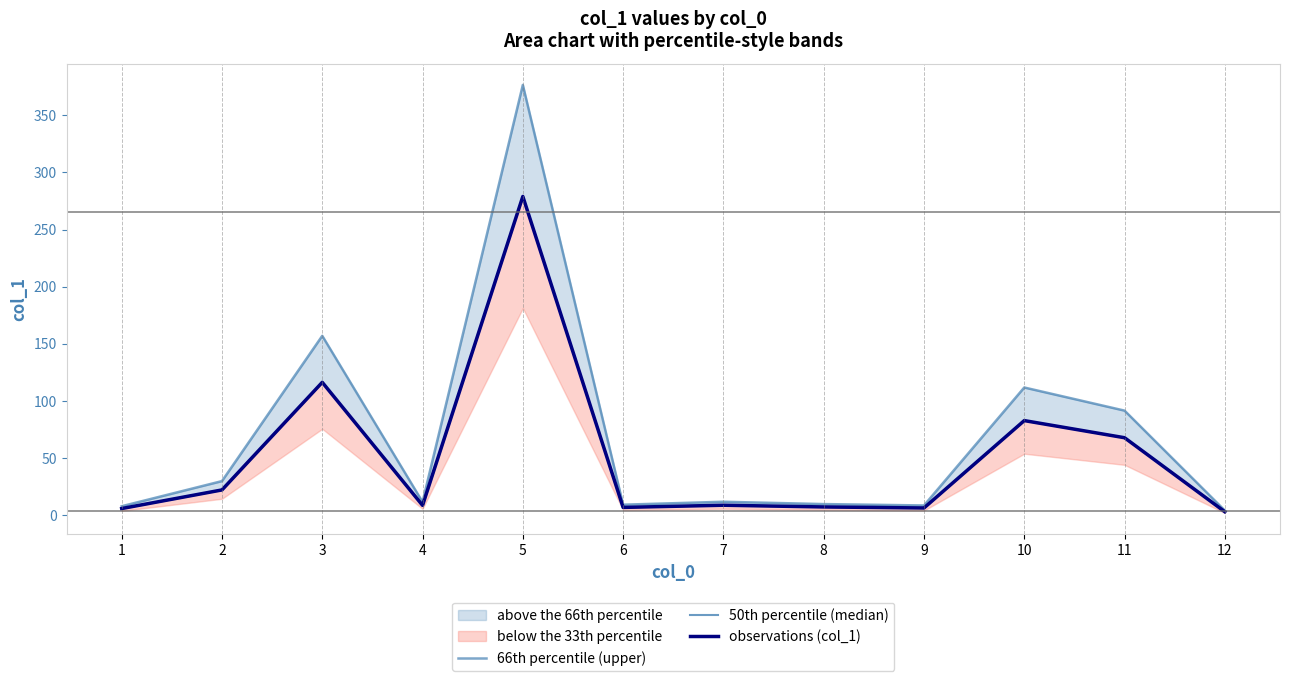

How many interior local peaks does the 50th percentile (median) series have?

4